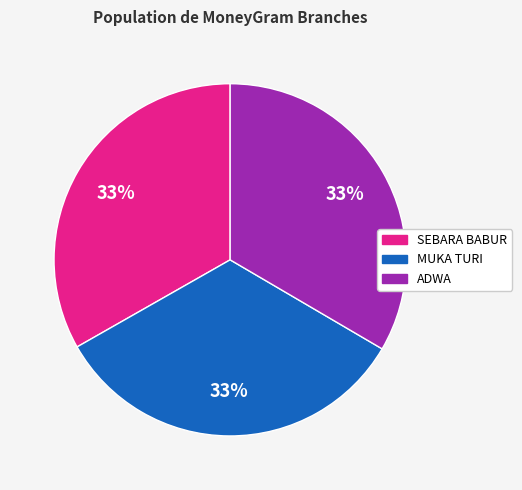

Is there any slice that represents more than half of the pie?

No